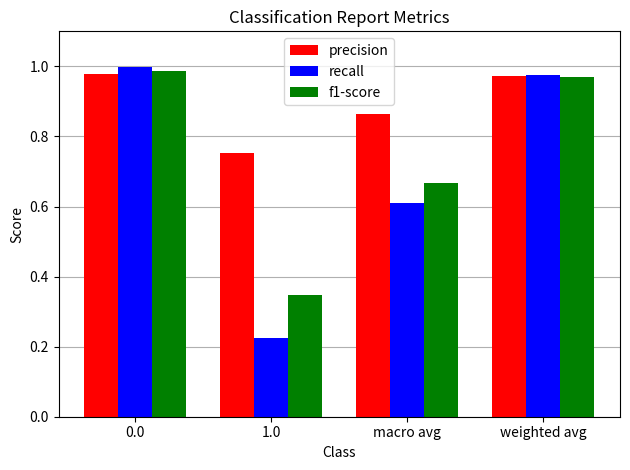

What is the difference between the recall values at 0.0 and macro avg?

0.4